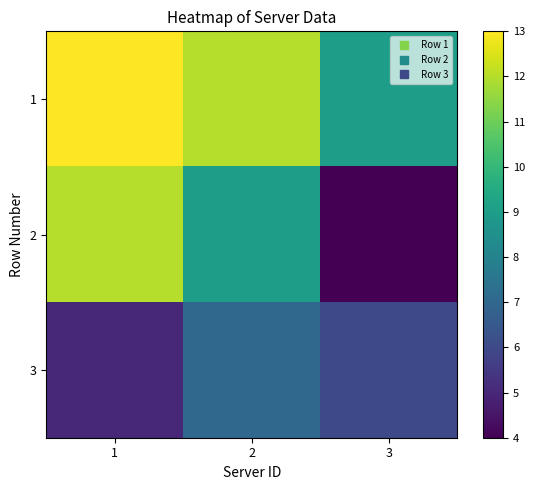

Which category has the lowest value across all series?

3